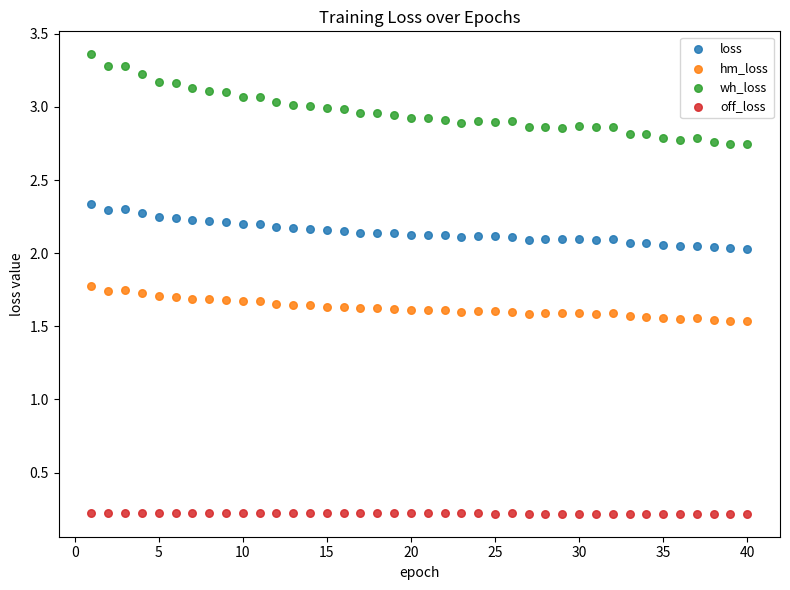

Which series reaches the maximum Y coordinate?

wh_loss